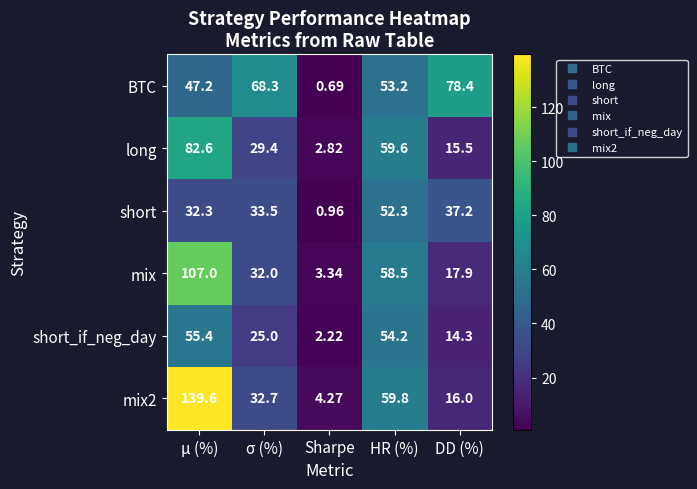

Is the value of long at μ (%) greater than the value of BTC at HR (%)?

Yes